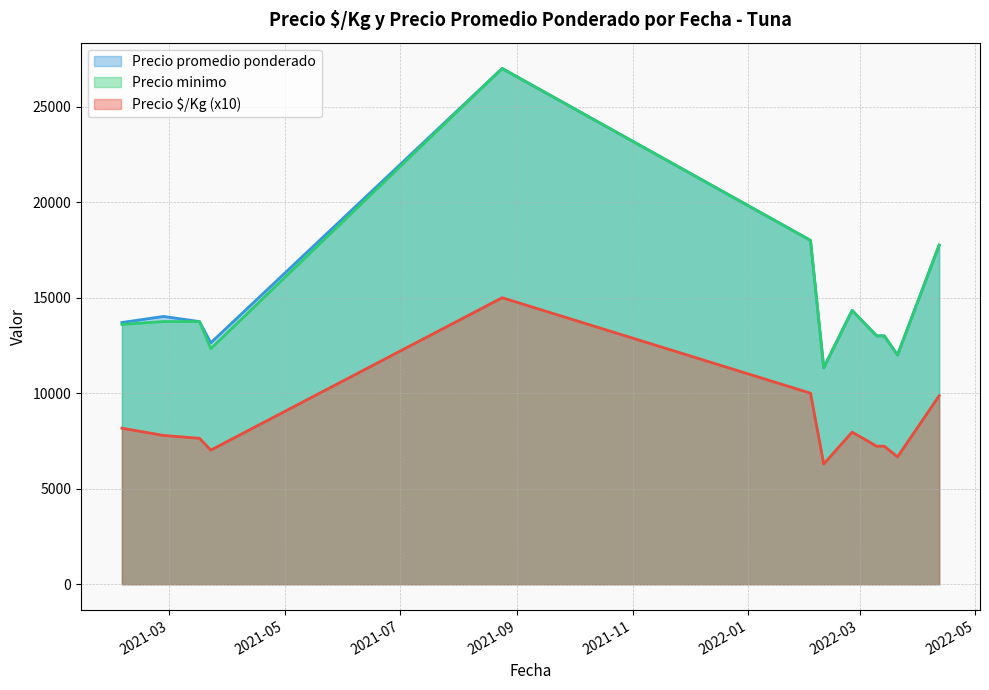

The value of Precio minimo at 2021-03-23 is 16704. True or false?

False